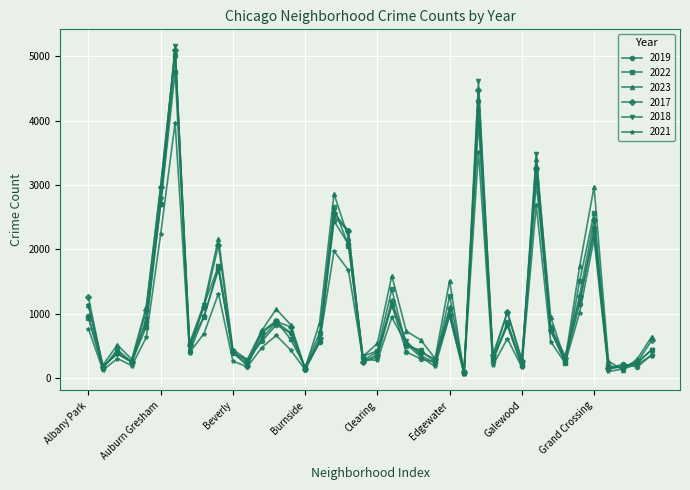

At how many categories does at least one series exceed 2106?

8